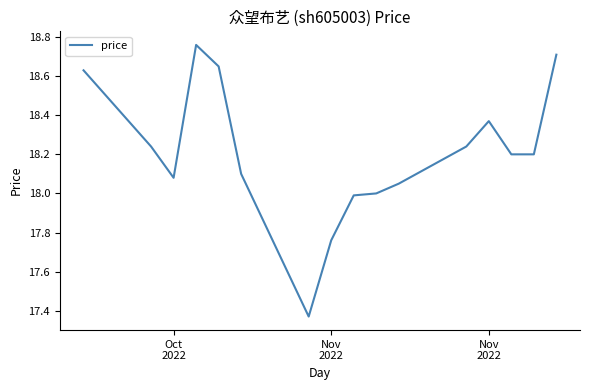

What is the difference between the maximum and minimum values?

1.4